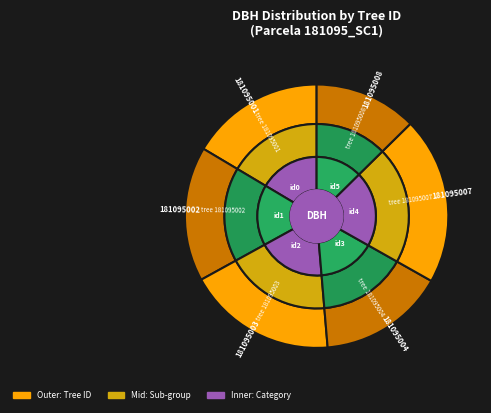

Does 181095007 represent more than half of the total?

No